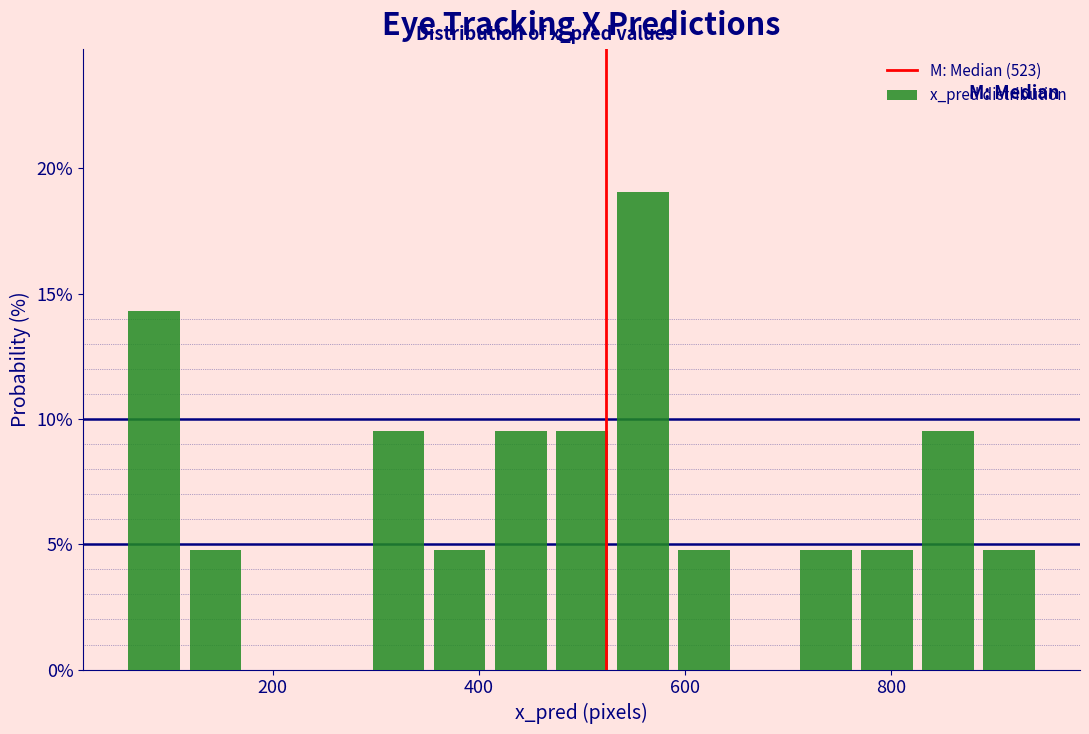

Read against the x-axis, roughly where is the centre of the tallest bar?

560